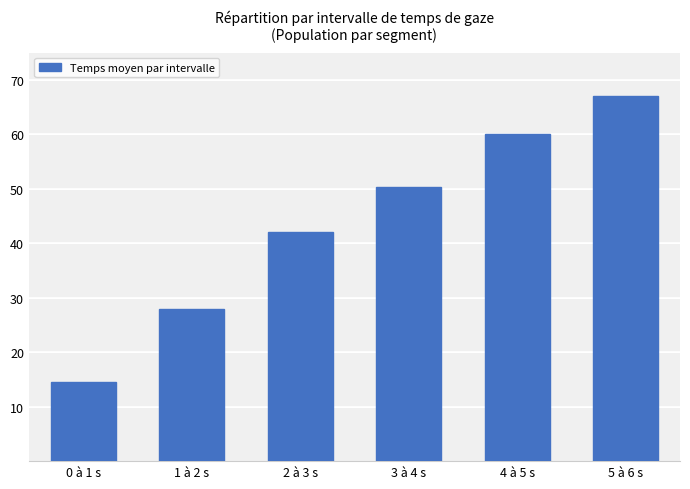

What is the value of the 5th bar from the left?

60.0